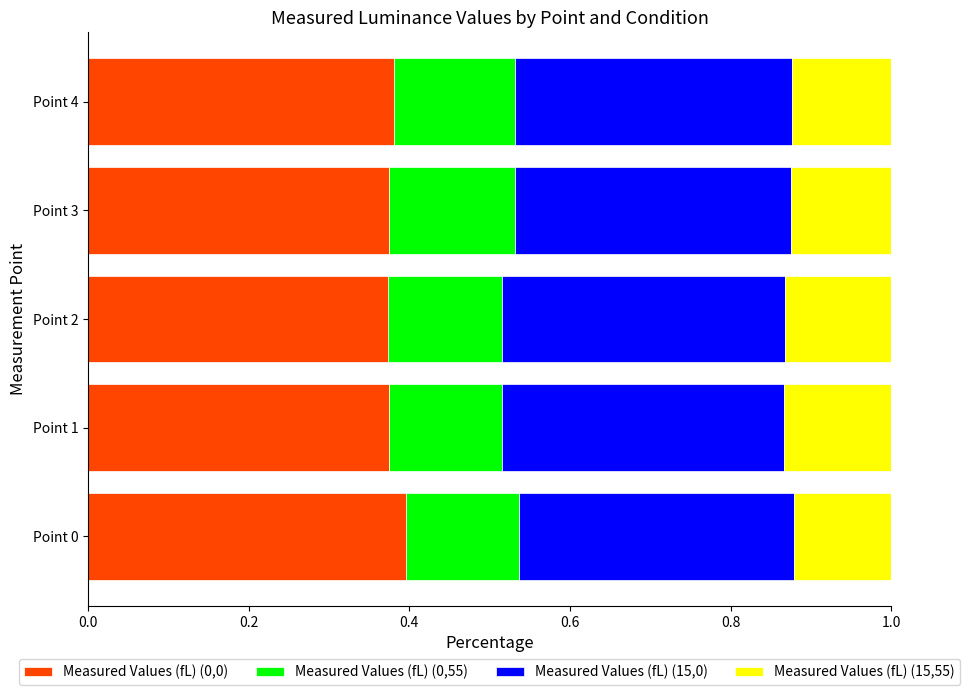

What is the total value across all series at Point 0?

1.0